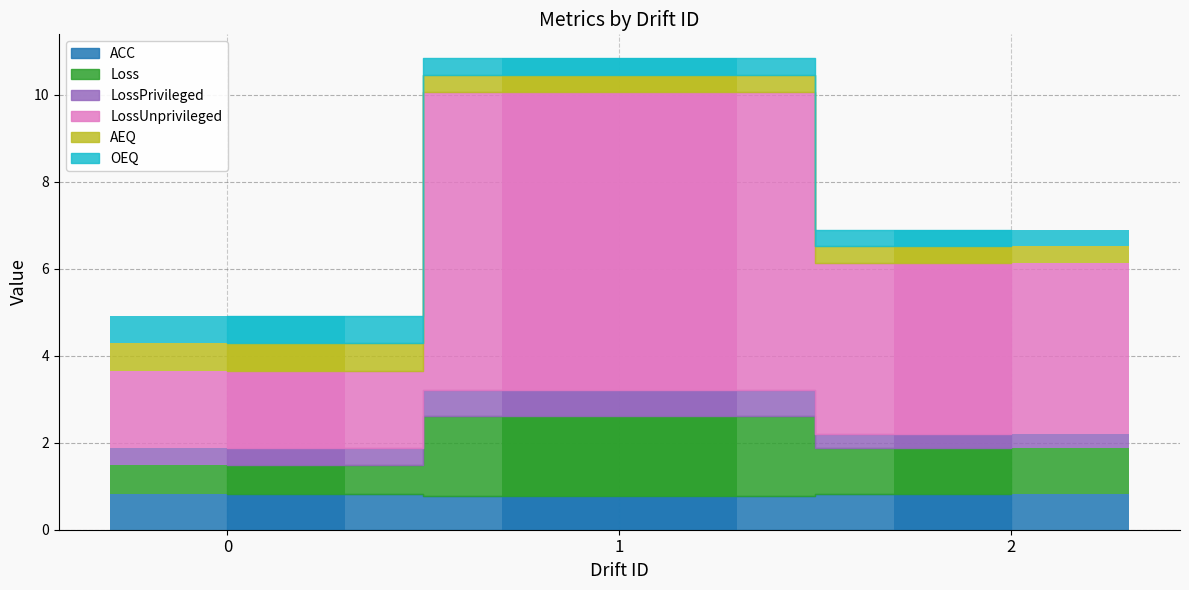

What is the value of the AEQ bar at the 1st from the left?

0.6